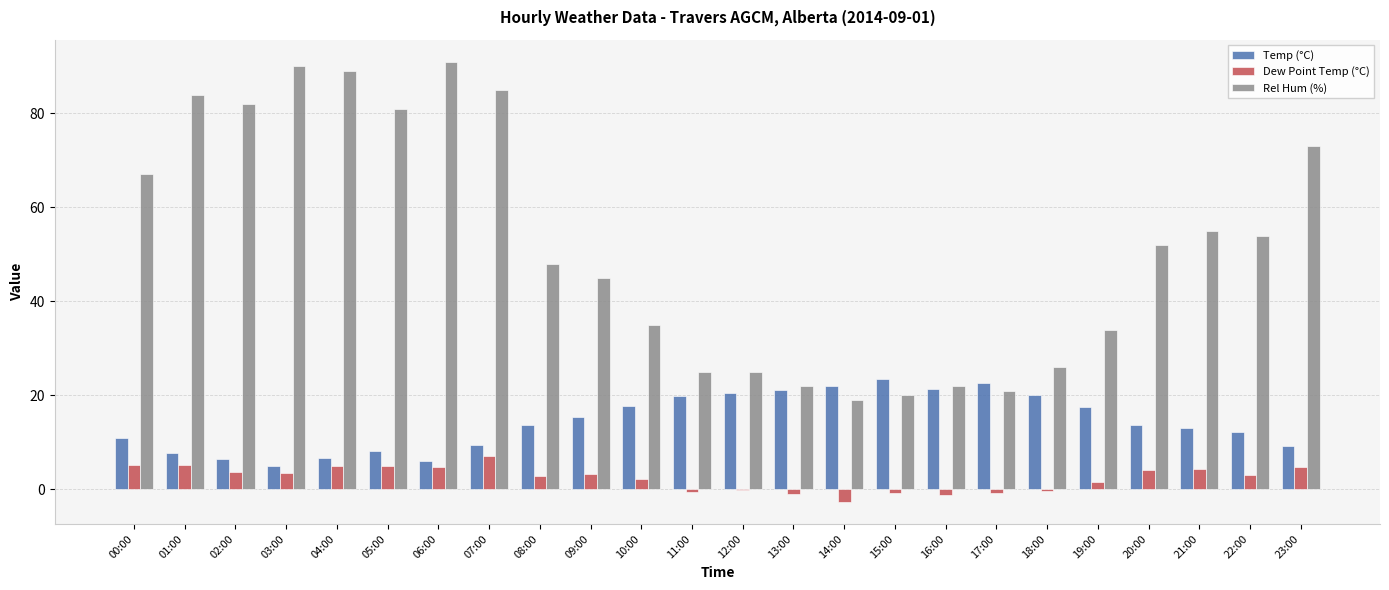

How many groups of bars are there?

24